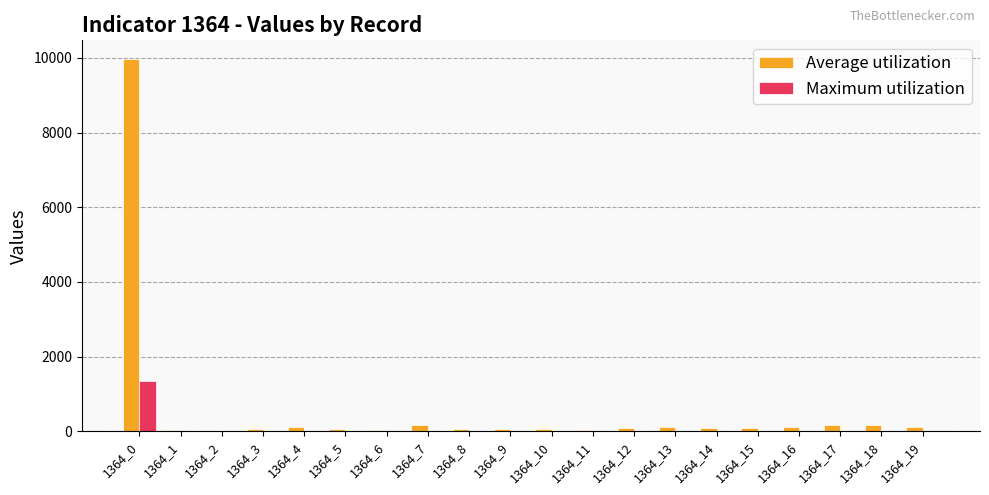

Which category has the highest value in the Maximum utilization series?

1364_0